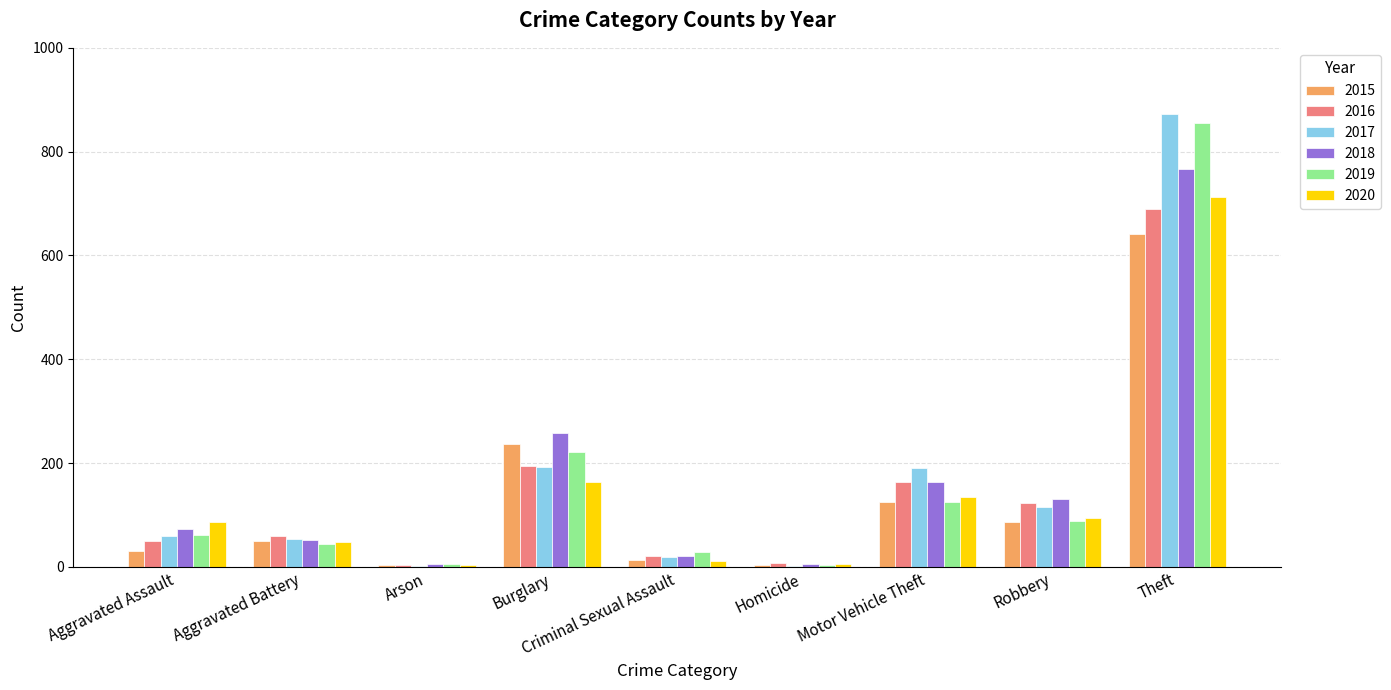

What are all the series names shown in the legend?

2015, 2016, 2017, 2018, 2019, 2020